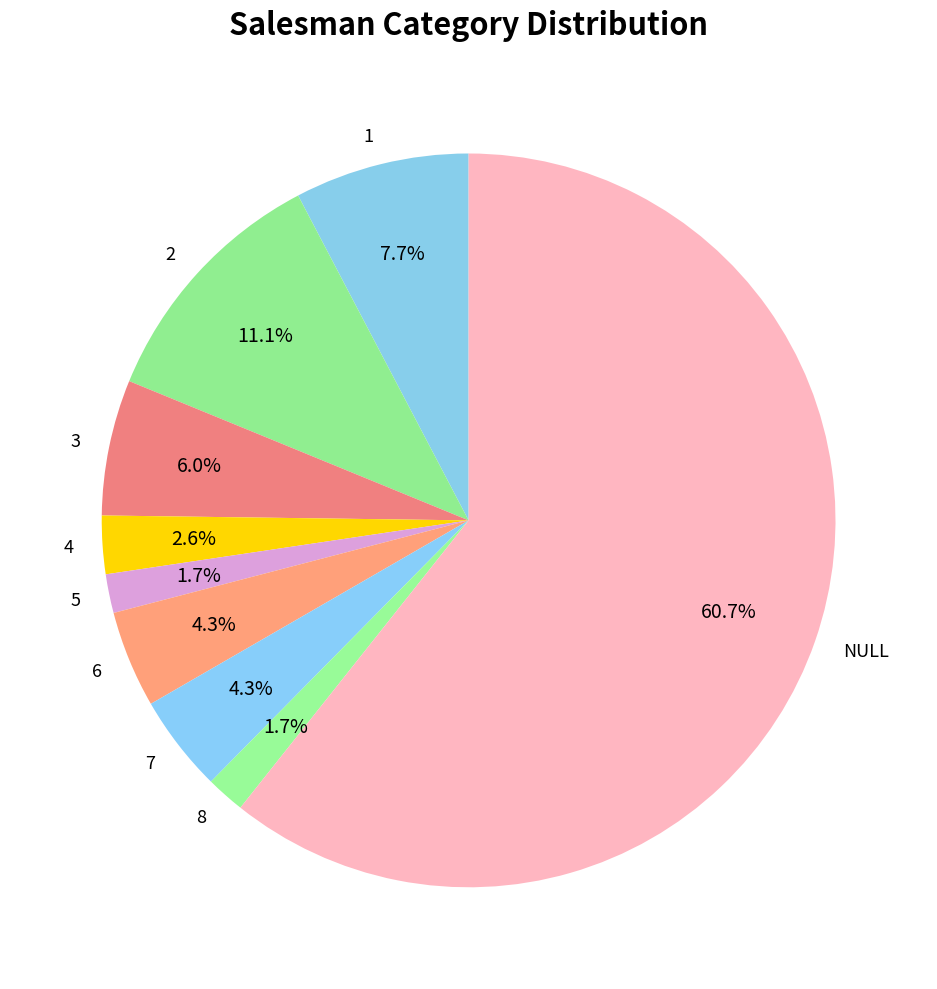

Count the number of slices in the pie.

9